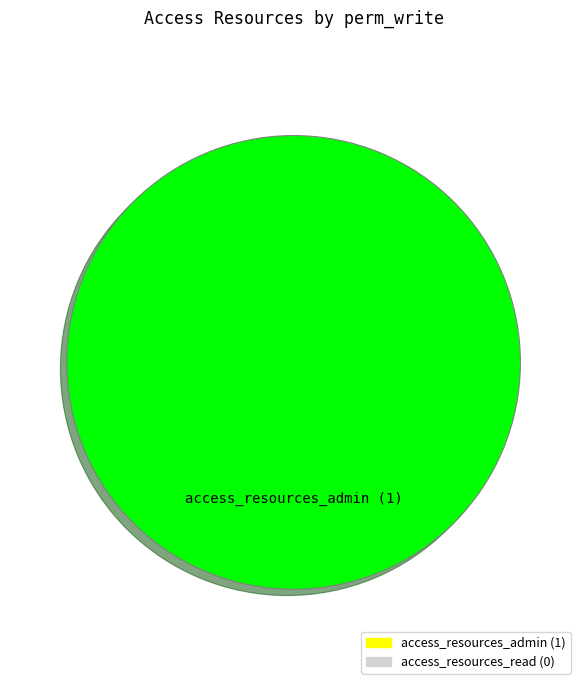

Is there a majority slice in this chart?

Yes